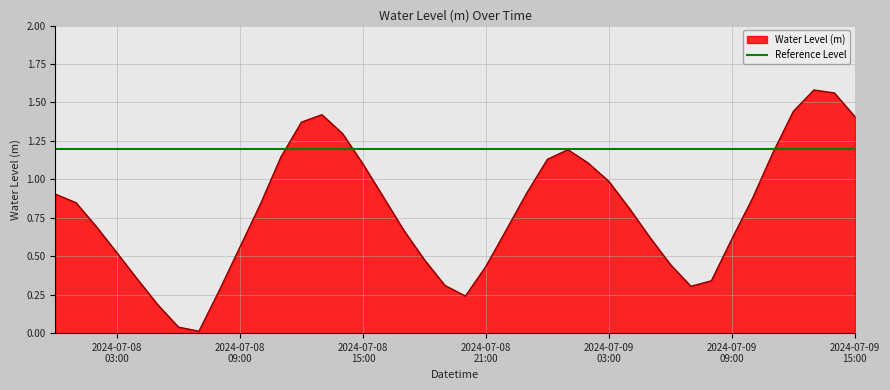

Is it true that the value at 2024-07-09 00:00:00 is 1.1?

True